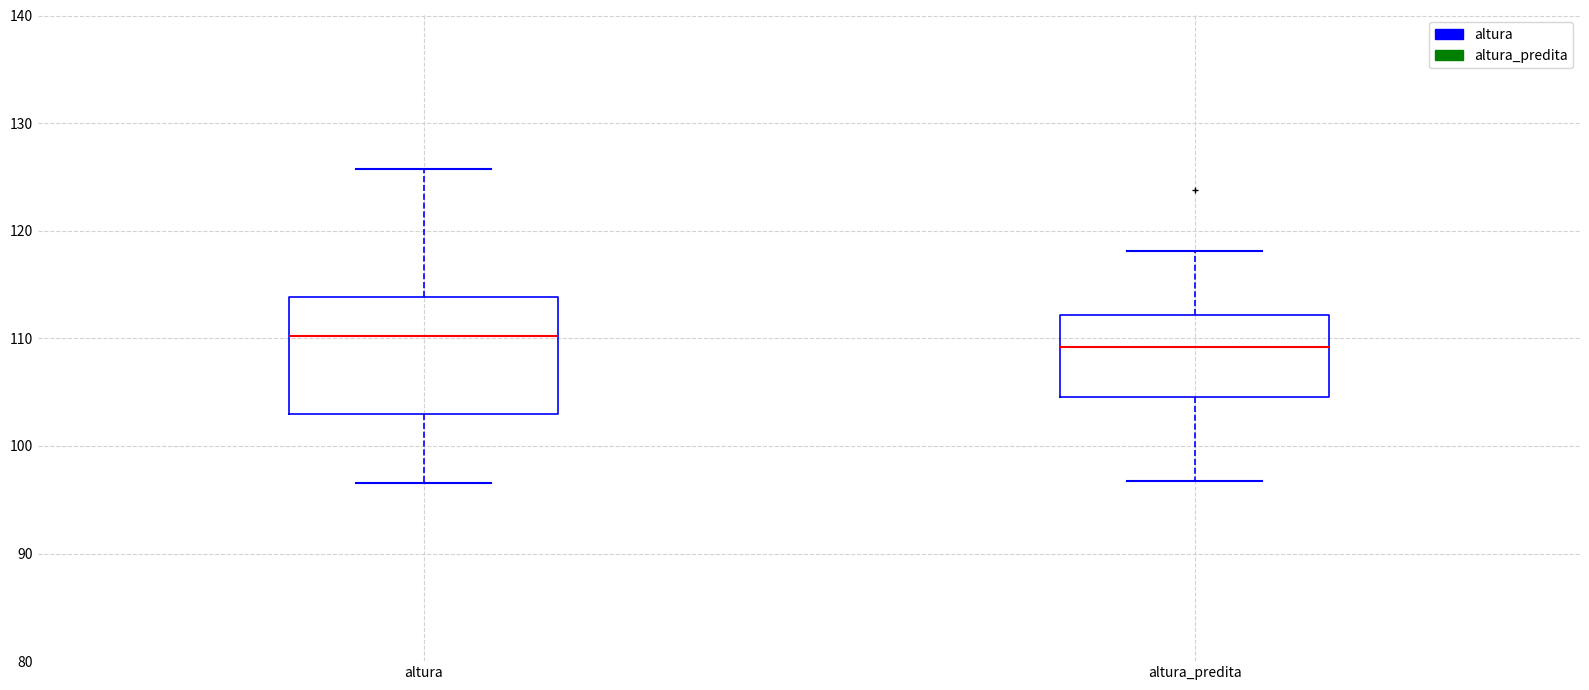

Where does the median line of the box for altura sit on the y-axis? The values are not printed on the chart, so give them approximately, as read against the axis.

110